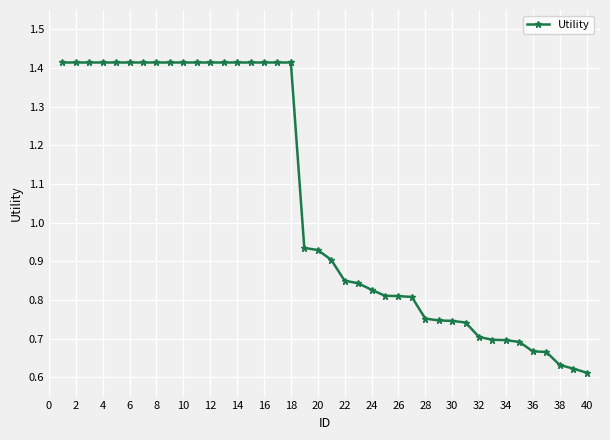

Is this an area chart (filled region under the line)?

No